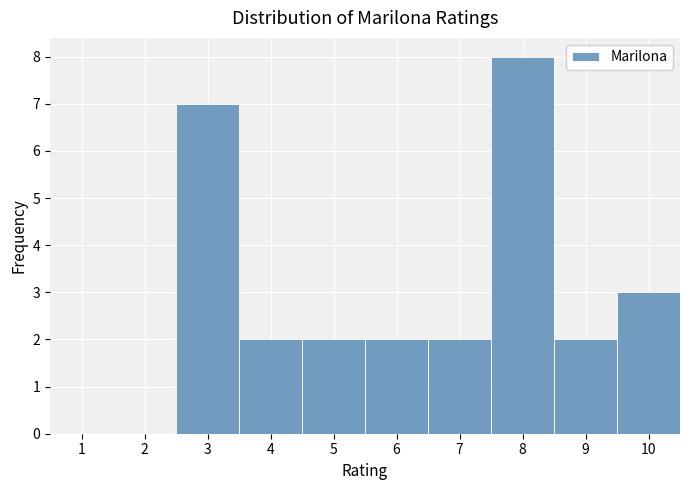

Reading left to right, transcribe this chart: for each bar, give the range it covers on the x-axis and its height. The values are not printed on the chart, so give them approximately, as read against the axis.

0.5 to 1.5: 0
1.5 to 2.5: 0
2.5 to 3.5: 7
3.5 to 4.5: 2
4.5 to 5.5: 2
5.5 to 6.5: 2
6.5 to 7.5: 2
7.5 to 8.5: 8
8.5 to 9.5: 2
9.5 to 10.5: 3